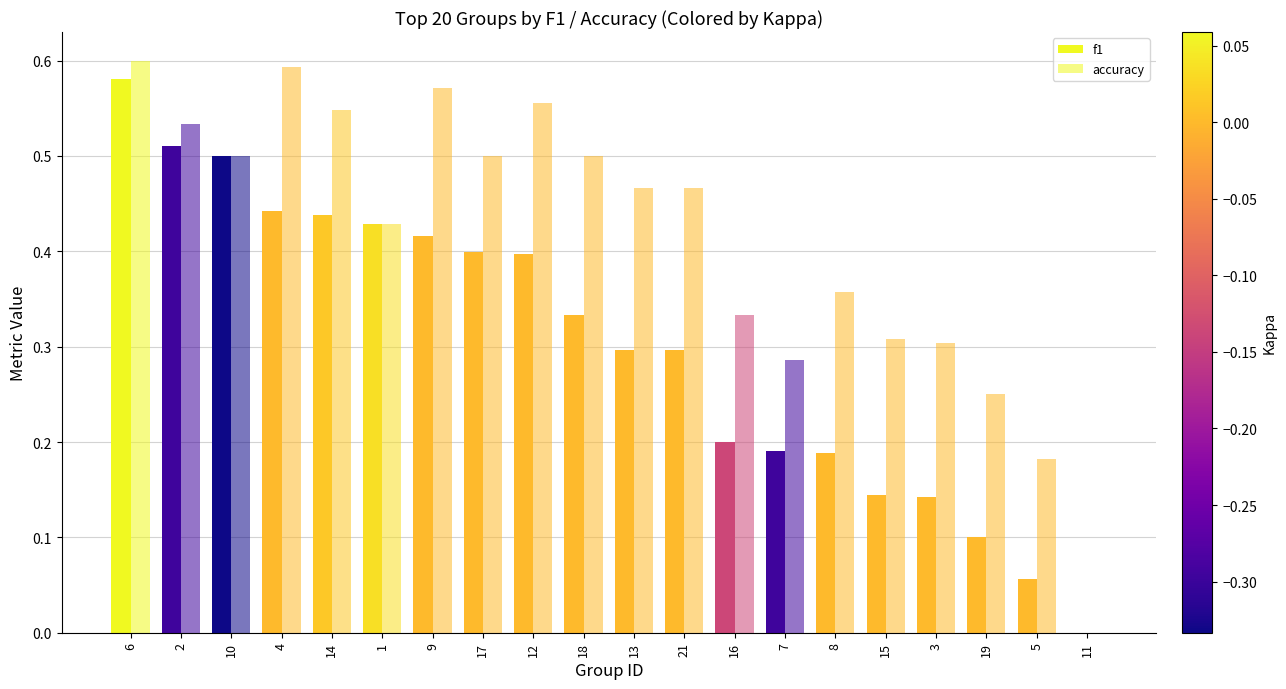

What position from the right is 19?

3